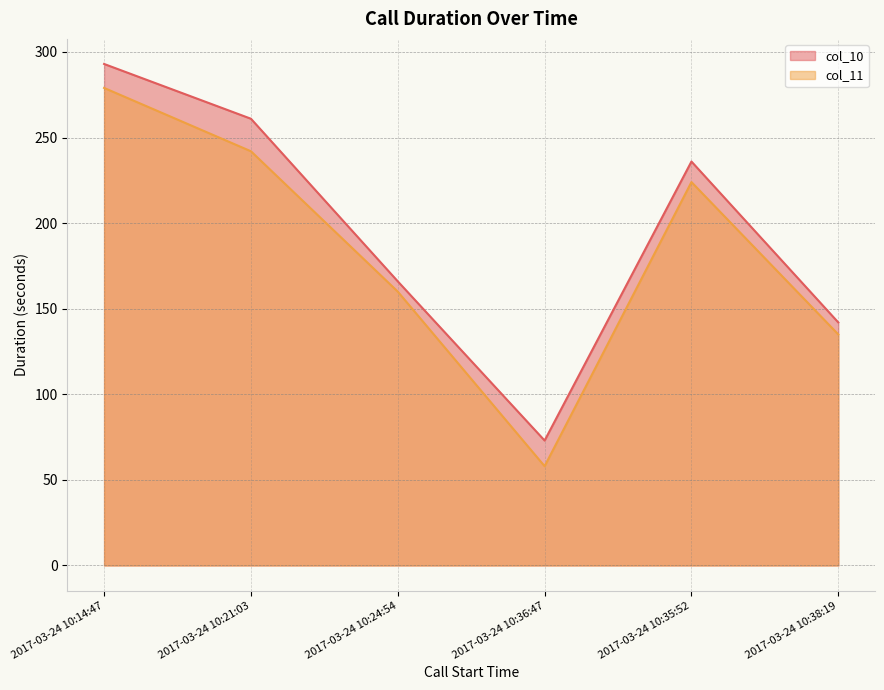

What is the label of the 1st point from the right?

2017-03-24 10:38:19